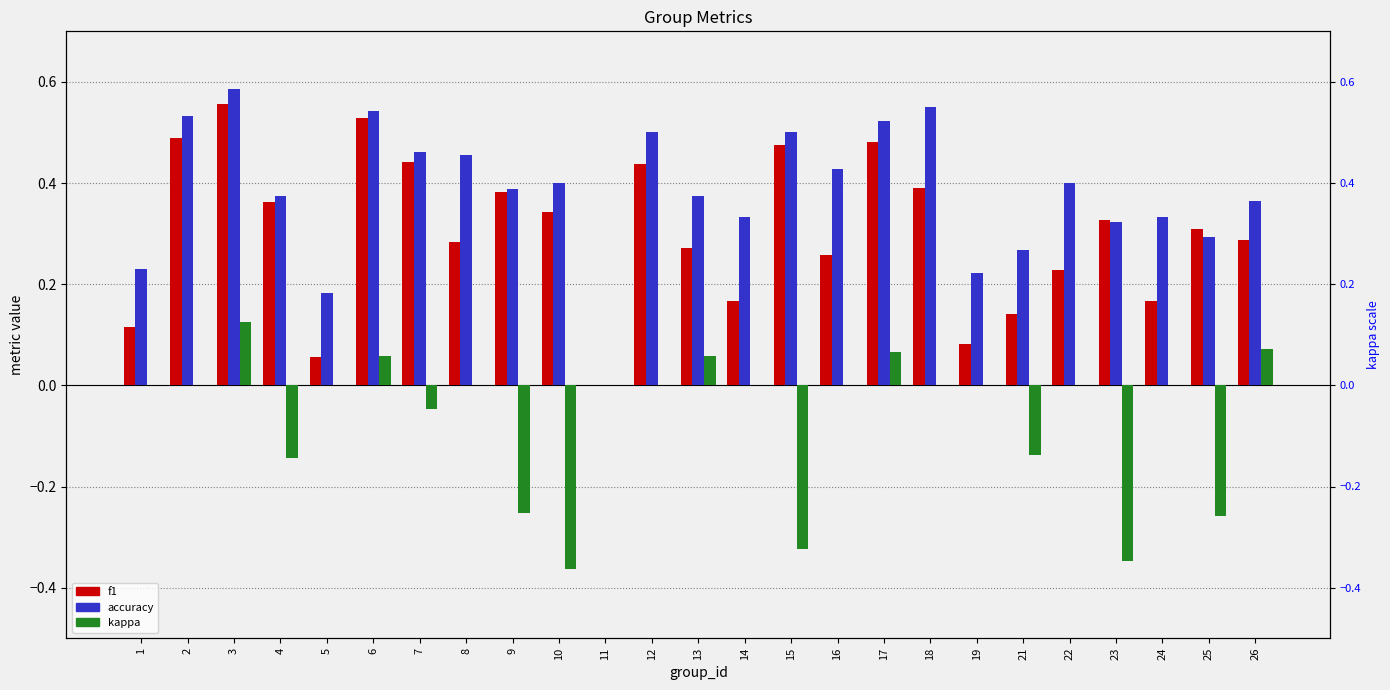

Rank the series at 15 from lowest to highest value.

kappa, f1, accuracy